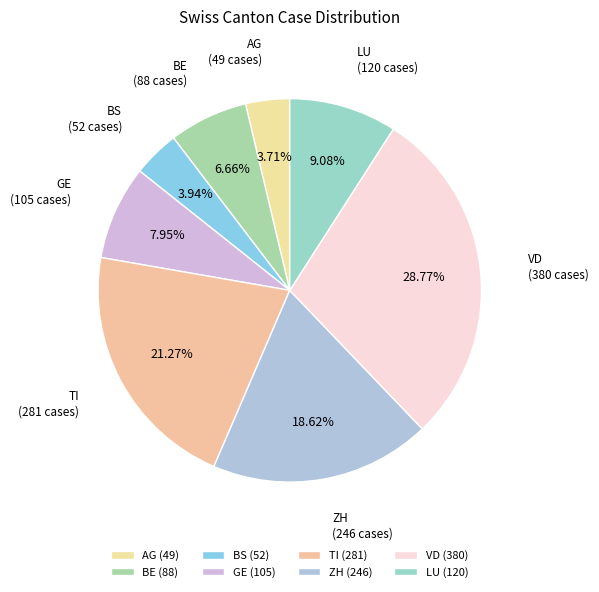

Do ZH and LU together represent more than half of the pie?

No